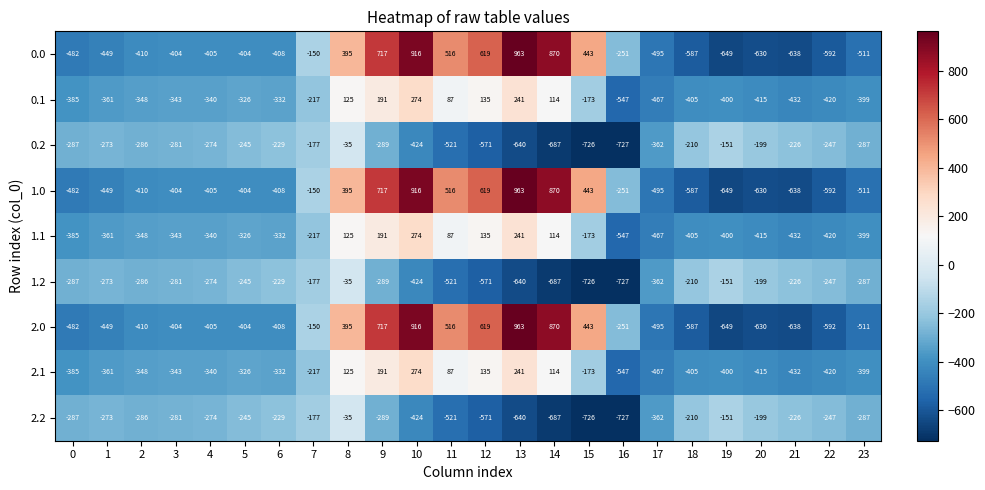

Rank the categories by 2.1 value from highest to lowest.

10, 13, 9, 12, 8, 14, 11, 15, 7, 5, 6, 4, 3, 2, 1, 0, 23, 19, 18, 20, 22, 21, 17, 16